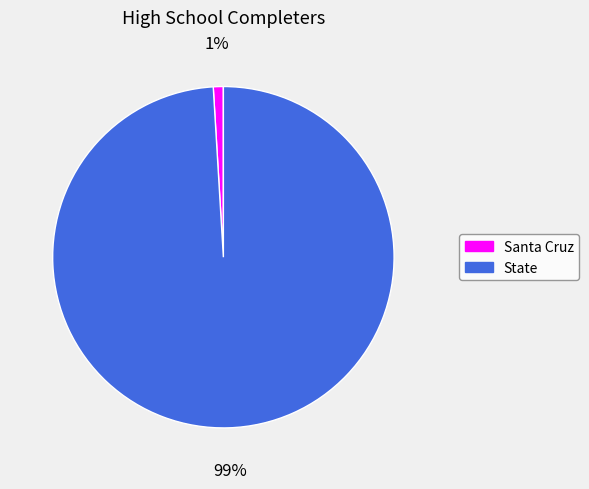

To the nearest percent, what portion does Santa Cruz represent?

1%